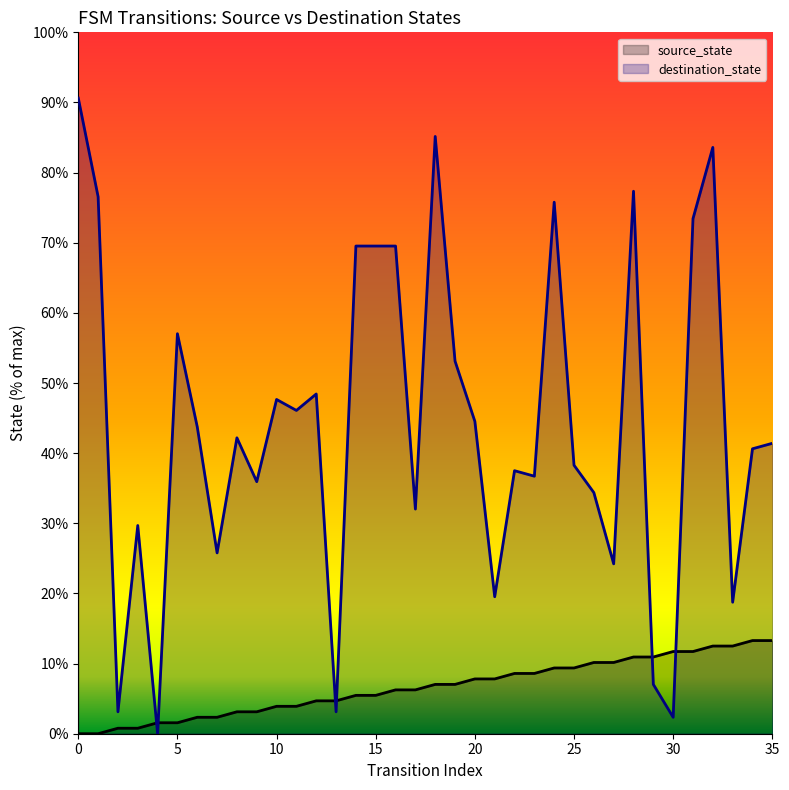

How many values in source_state are above zero?

34